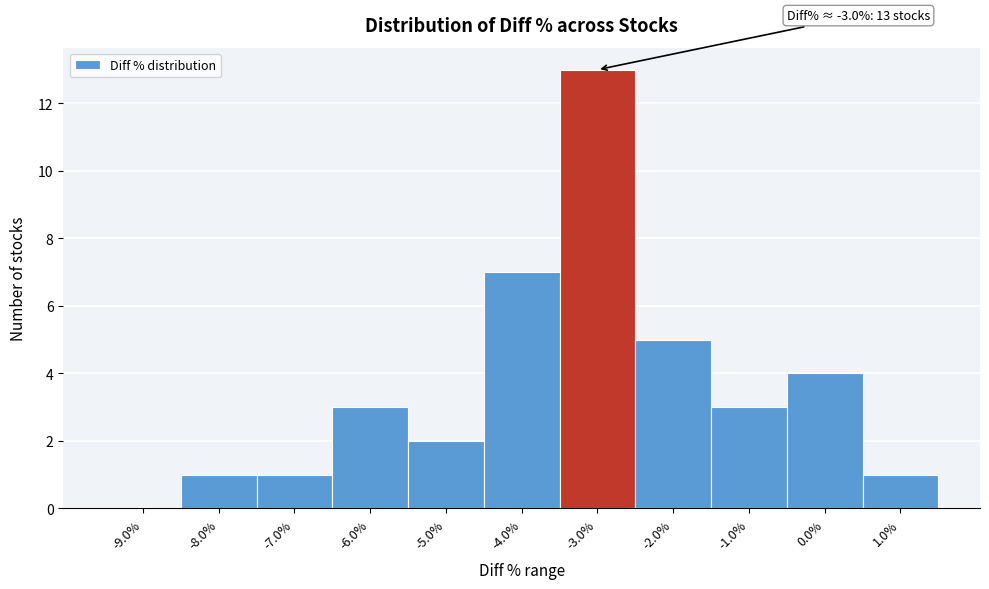

Which range on the x-axis has the tallest bar?

-3.5 to -2.5